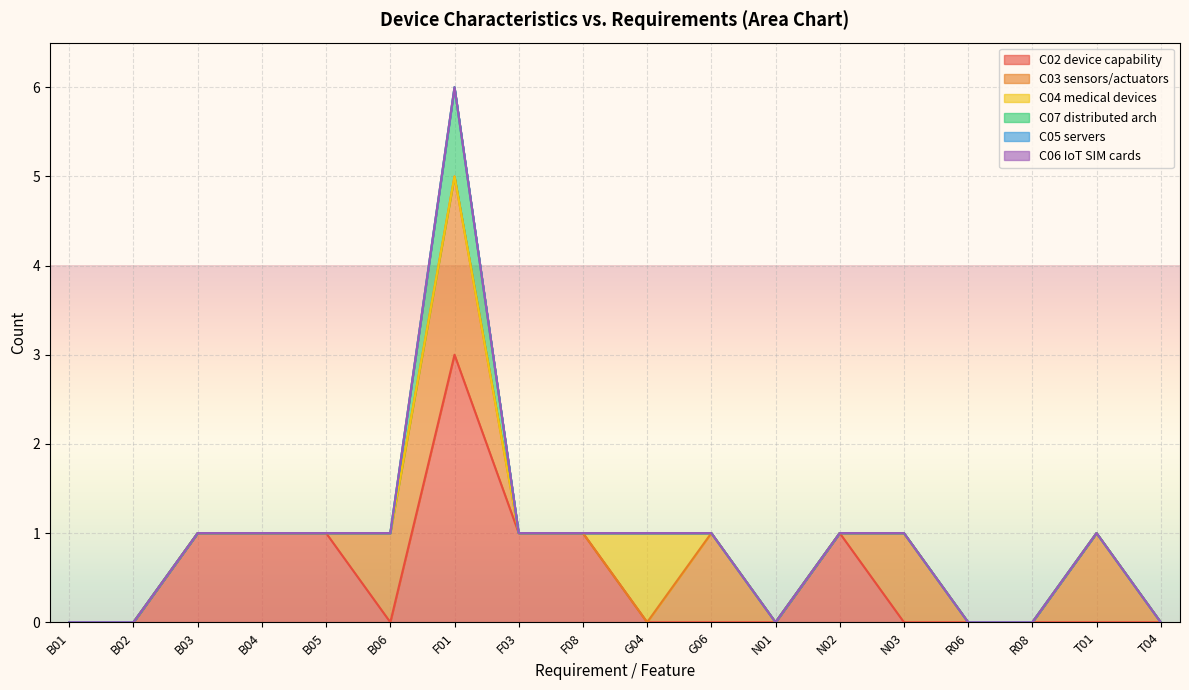

Count the C04 medical devices values in the range 0 to 1.

18